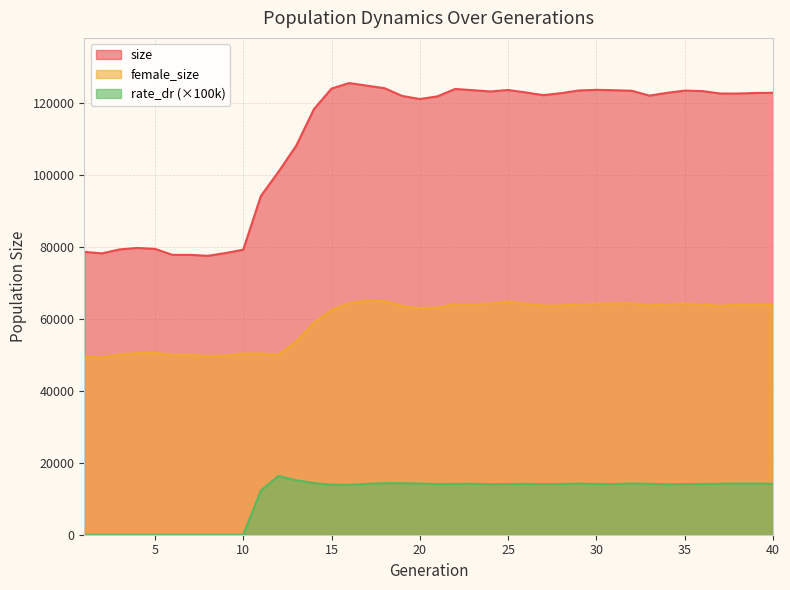

Which label corresponds to the smallest value in the chart?

1